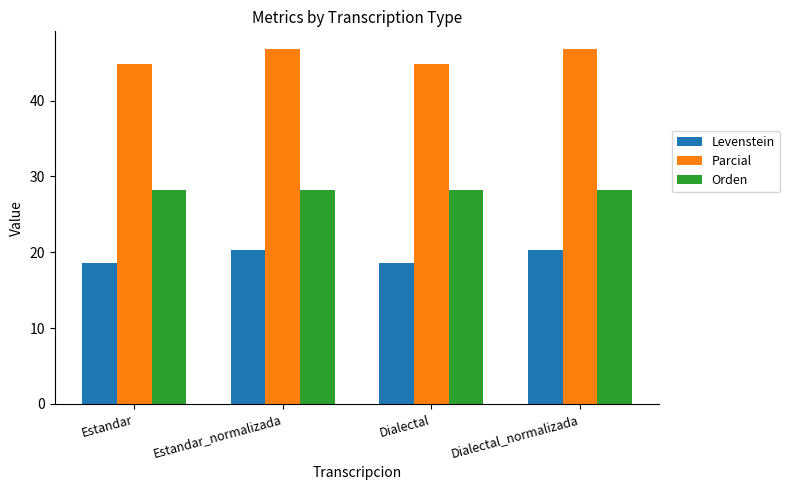

At how many categories does at least one series exceed 37?

4